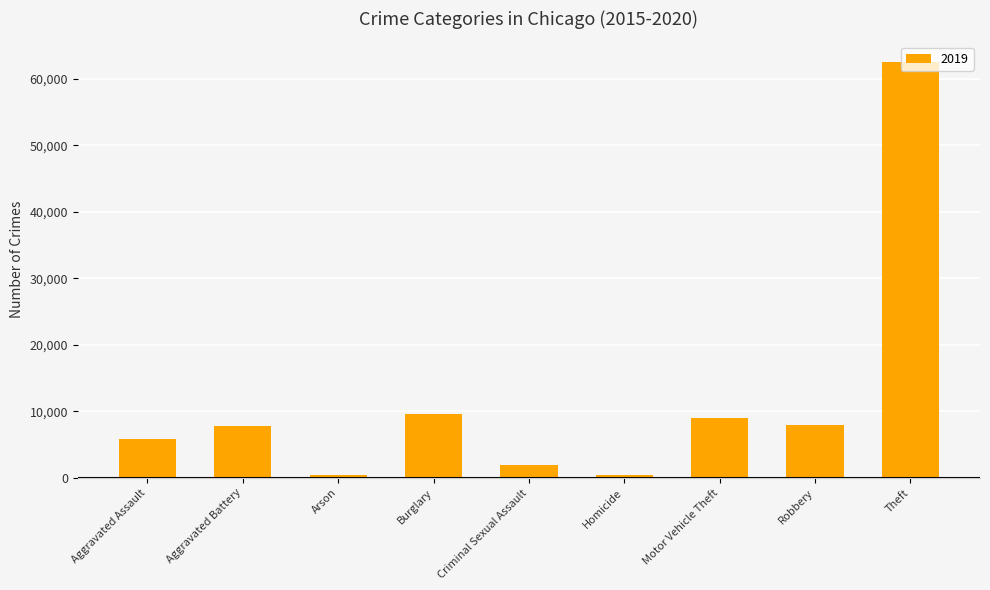

What is the change in value from Aggravated Assault to Burglary?

+3799